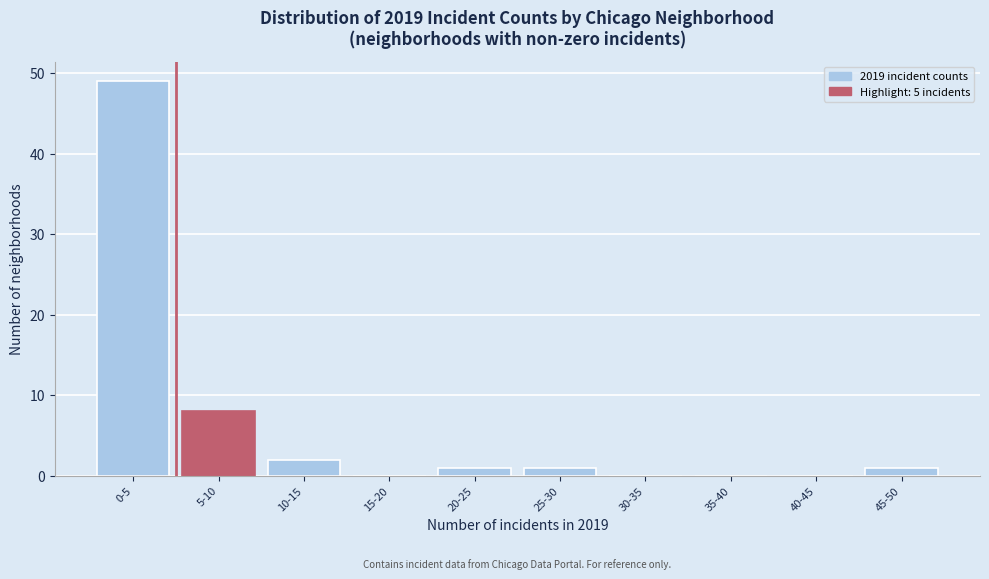

Reading left to right, extract all data points from this chart.

0-5=49	5-10=8	10-15=2	15-20=0	20-25=1	25-30=1	30-35=0	35-40=0	40-45=0	45-50=1